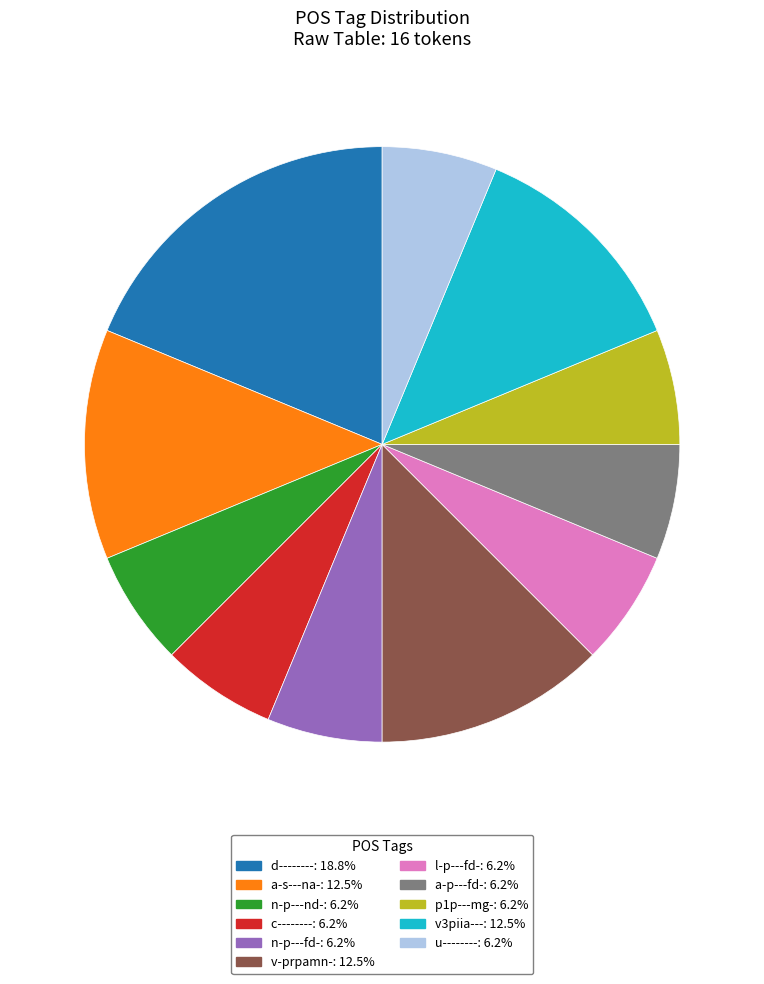

How many slices are in this pie chart?

11